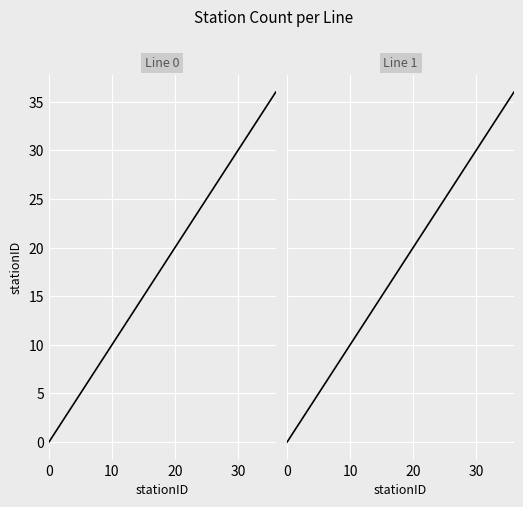

Between 26 and 13, which is larger?

26